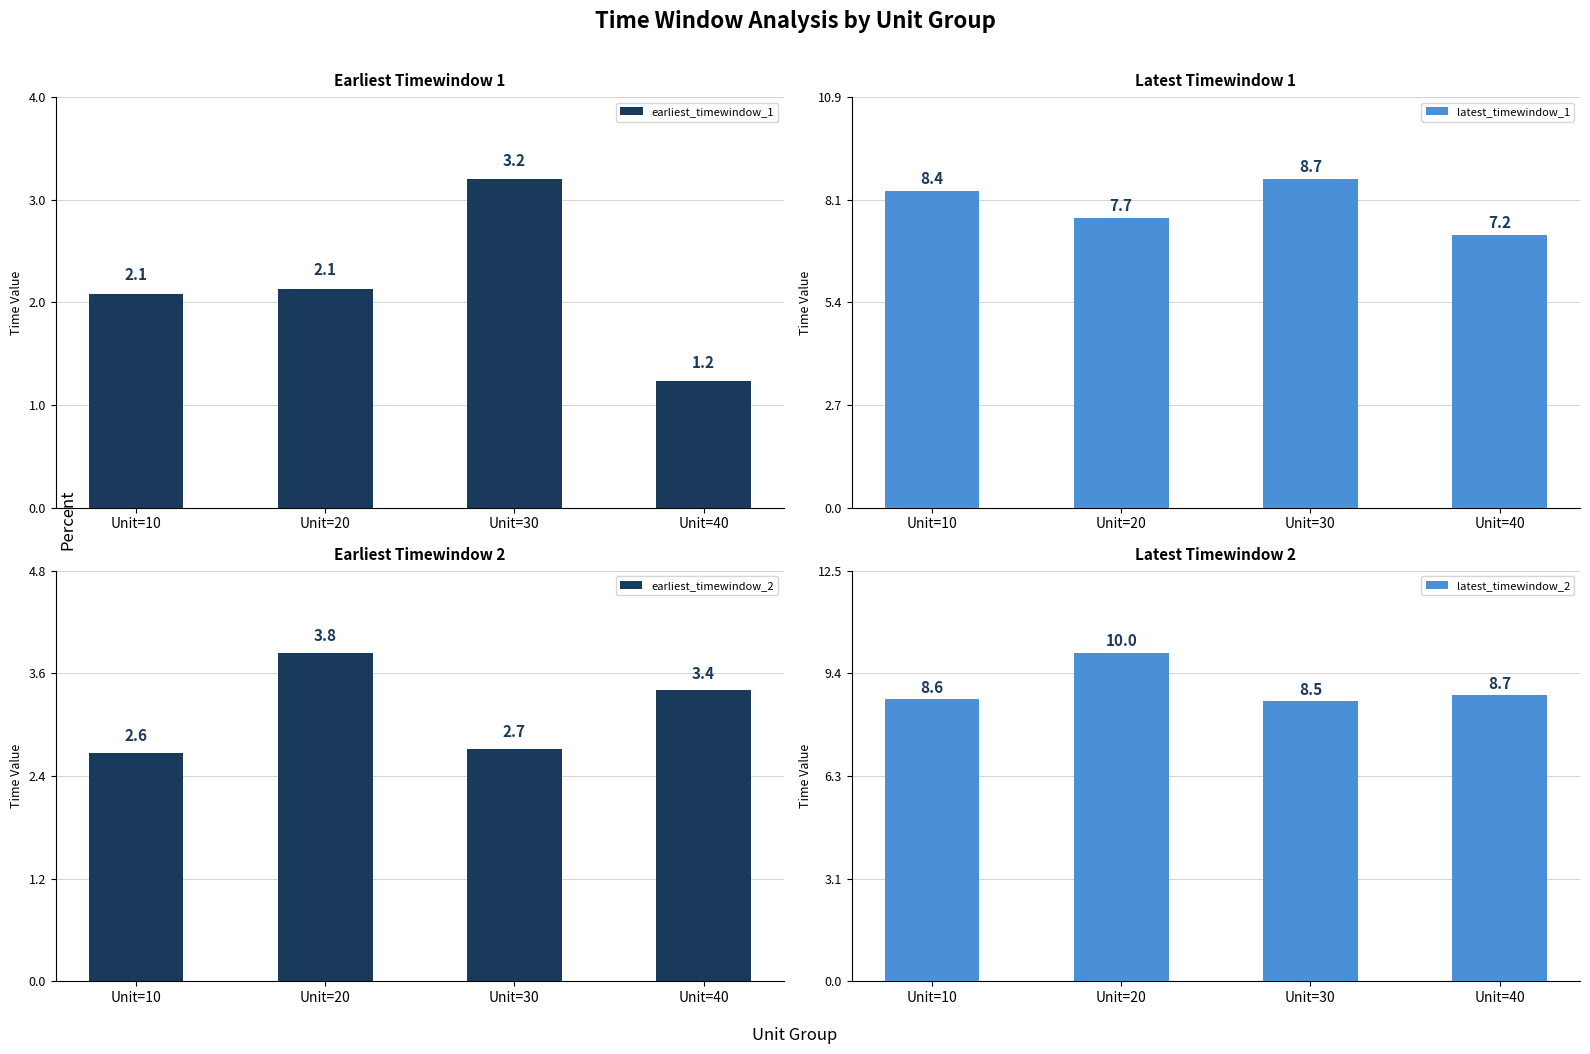

Is the value of earliest_timewindow_1 at Unit=30 greater than the value of latest_timewindow_1 at Unit=20?

No